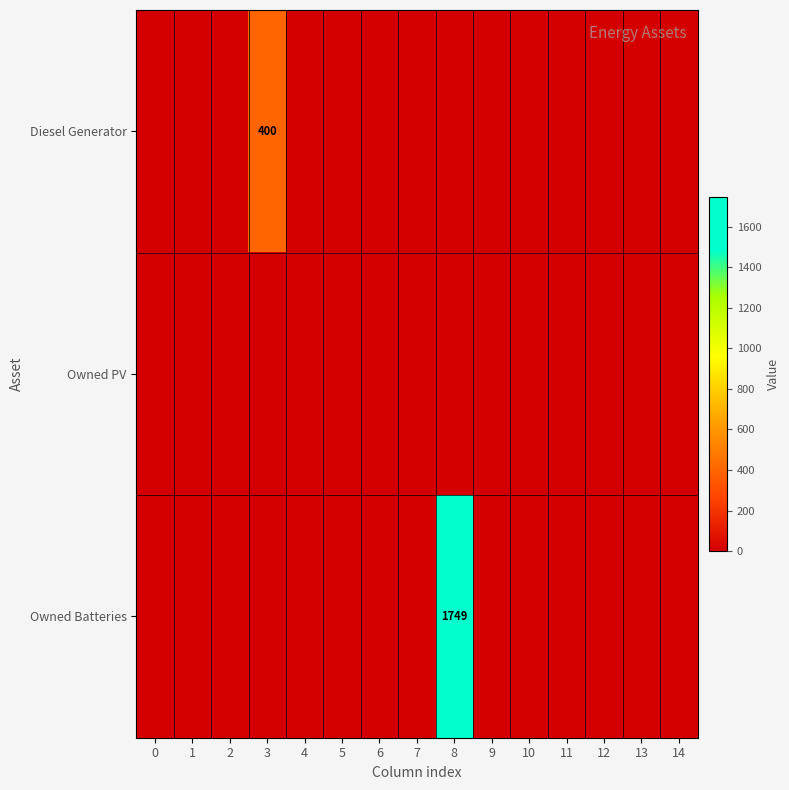

The value of Diesel Generator at 2 is 0. True or false?

True